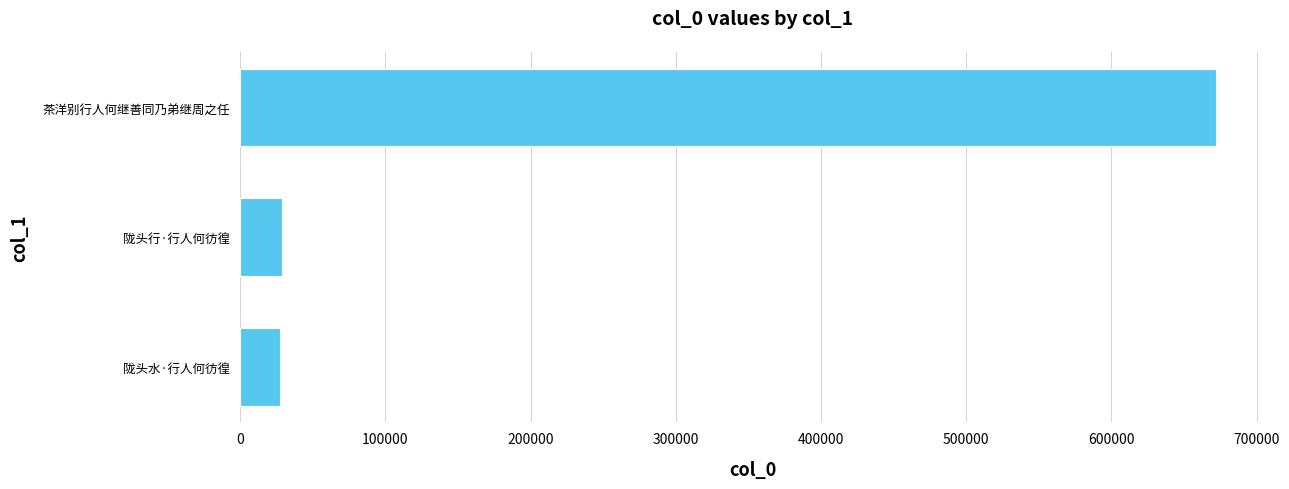

What is the difference between the maximum and minimum values?

644800